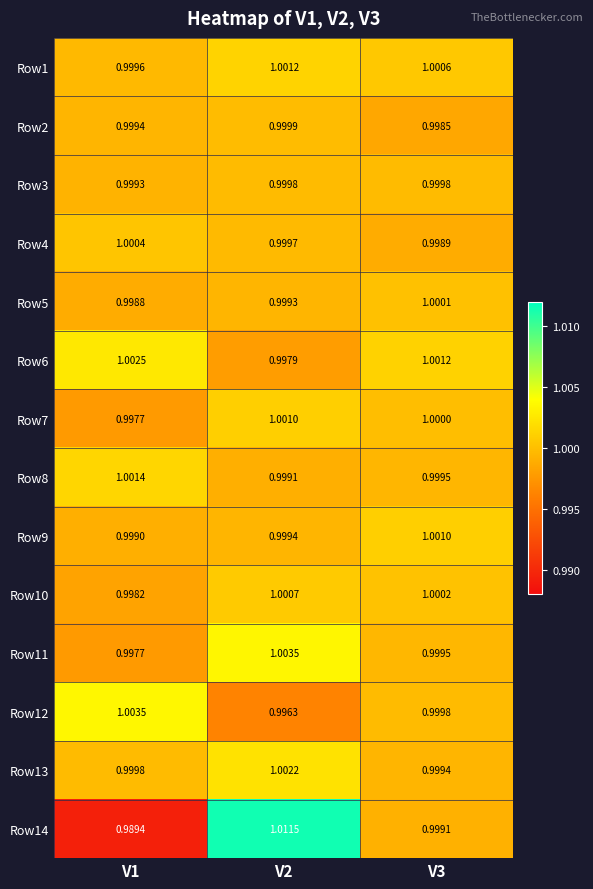

Is the value of Row7 at V3 greater than the value of Row6 at V3?

No